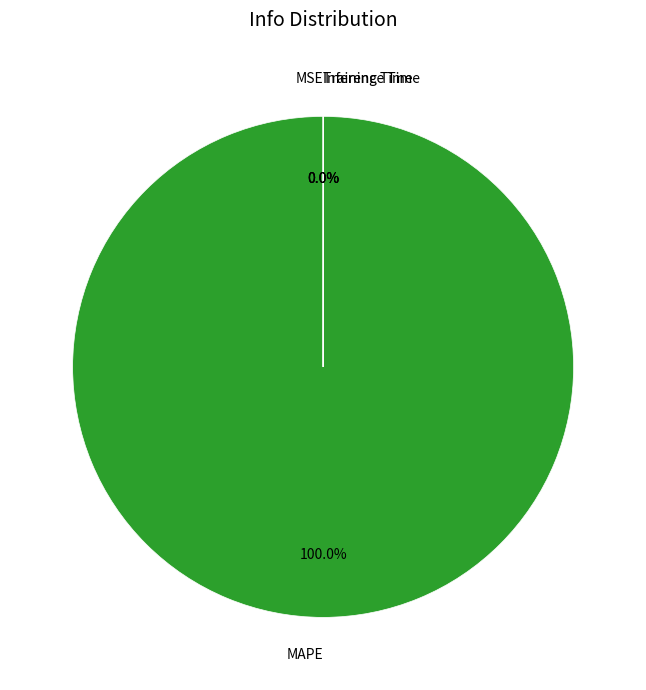

Is there a majority slice in this chart?

Yes